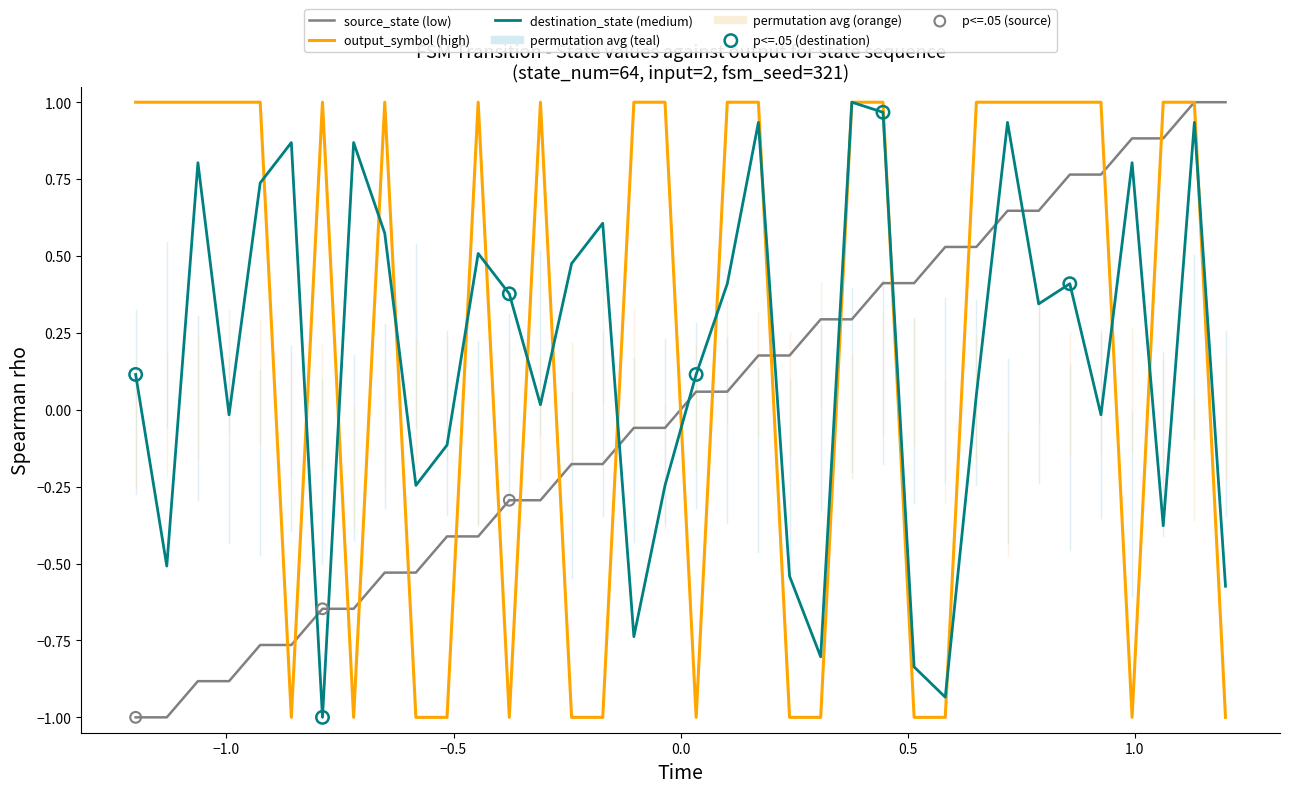

At how many categories does at least one series exceed 0?

34